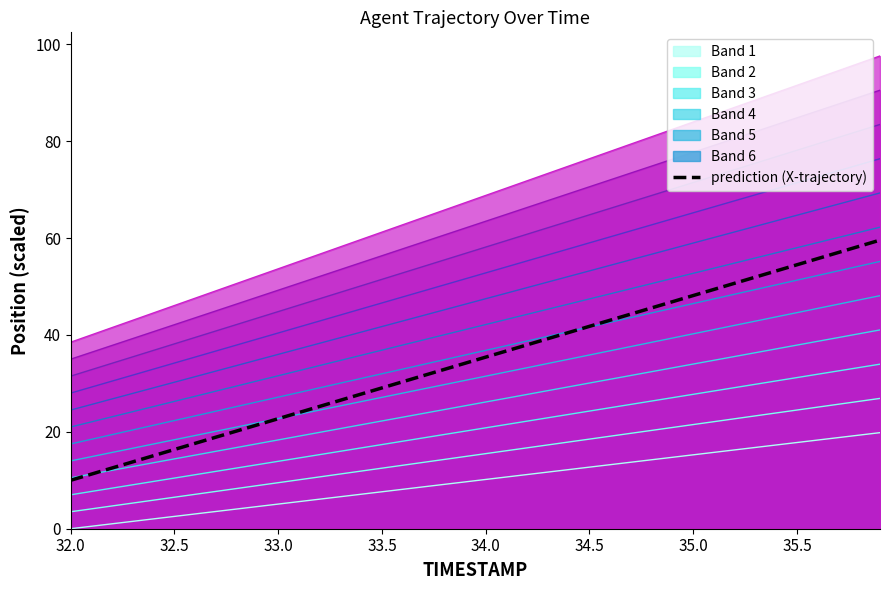

What is the maximum value for Band 2?

26.9